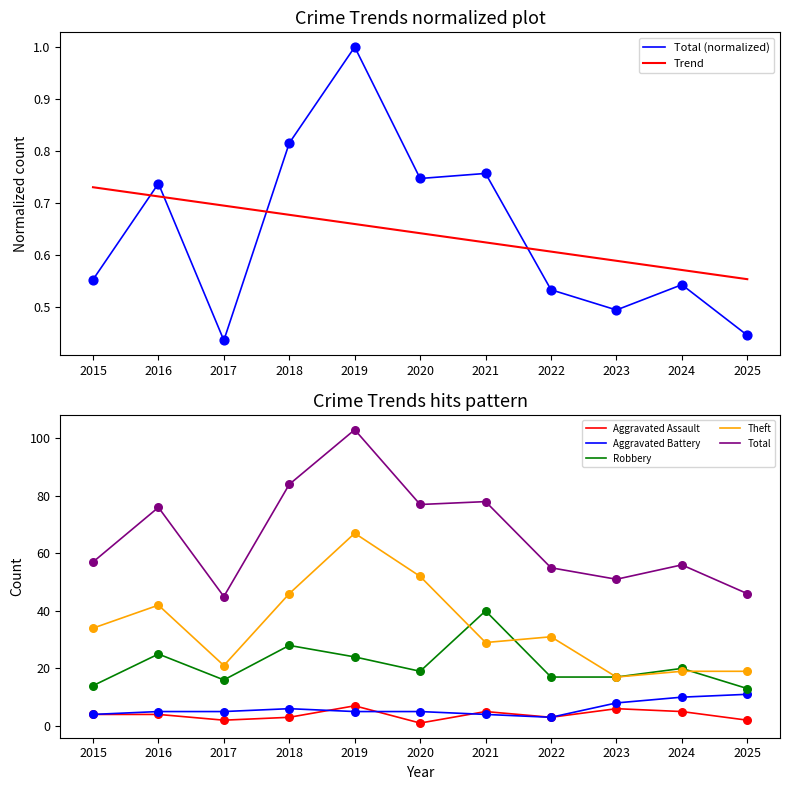

Which series has the largest Y range (max minus min)?

Theft